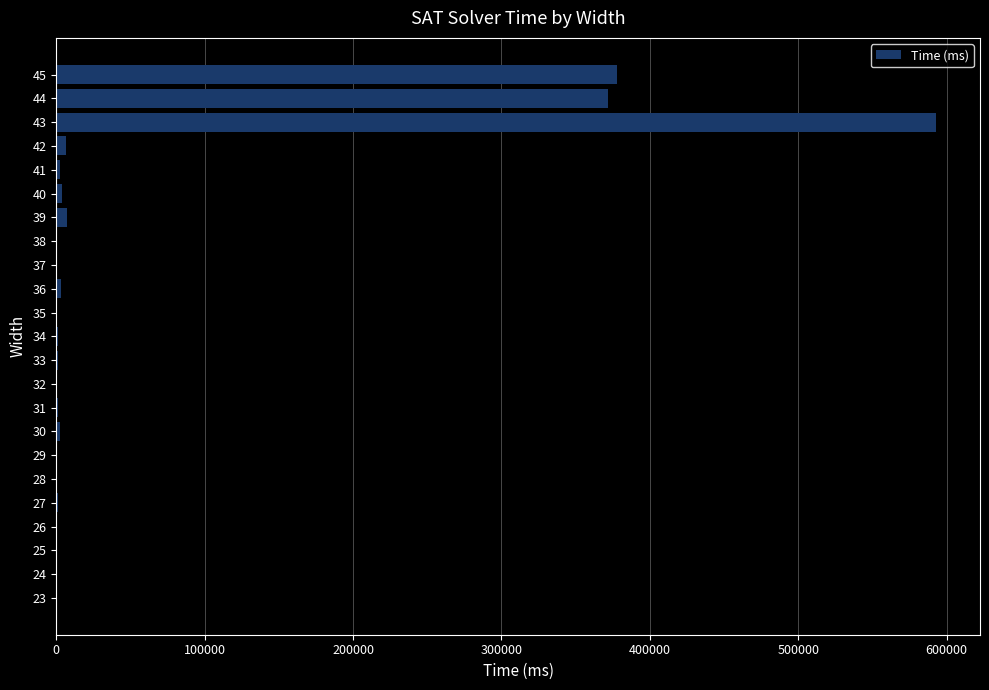

What is the maximum value shown in the chart?

592863